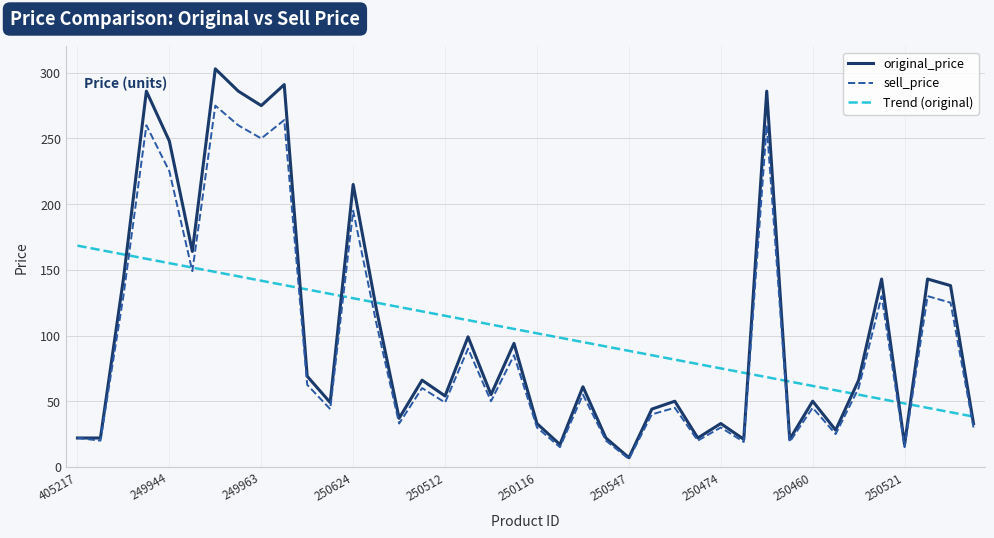

What is the maximum value shown in the chart?

303.0